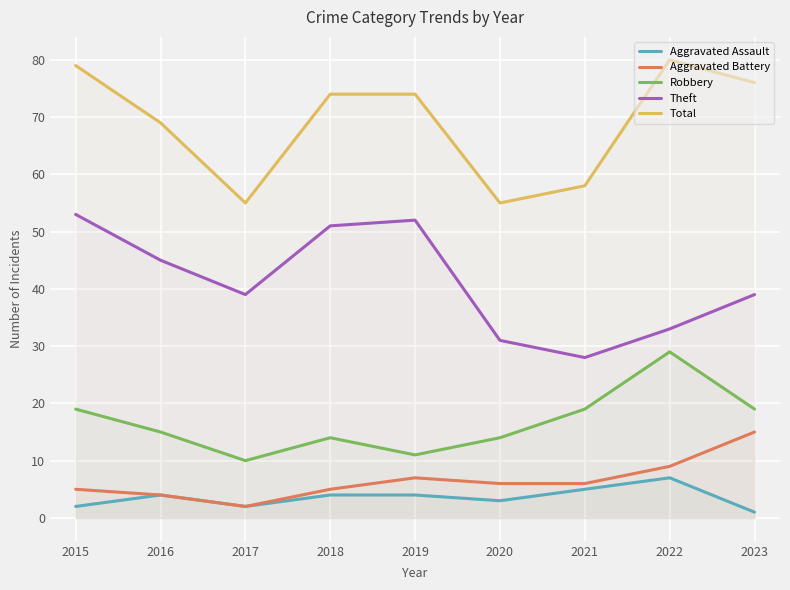

Reading left to right, extract all data points from this chart.

Aggravated Assault: 2015=2	2016=4	2017=2	2018=4	2019=4	2020=3	2021=5	2022=7	2023=1
Aggravated Battery: 2015=5	2016=4	2017=2	2018=5	2019=7	2020=6	2021=6	2022=9	2023=15
Robbery: 2015=19	2016=15	2017=10	2018=14	2019=11	2020=14	2021=19	2022=29	2023=19
Theft: 2015=53	2016=45	2017=39	2018=51	2019=52	2020=31	2021=28	2022=33	2023=39
Total: 2015=79	2016=69	2017=55	2018=74	2019=74	2020=55	2021=58	2022=80	2023=76